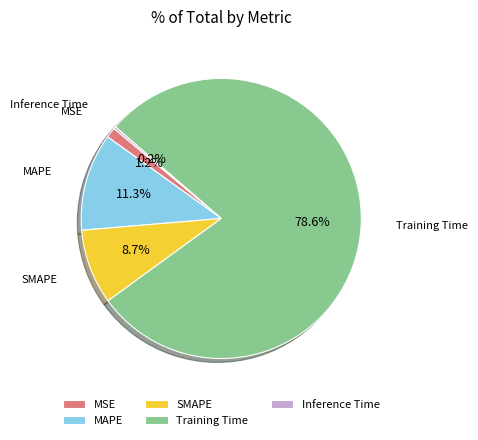

Is it true that Training Time is 69% of the pie?

False